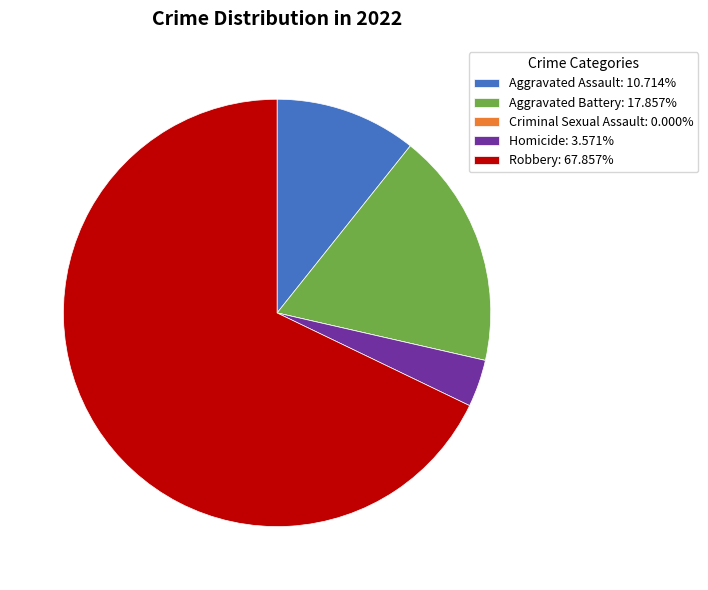

What is the largest slice in the pie chart?

Robbery